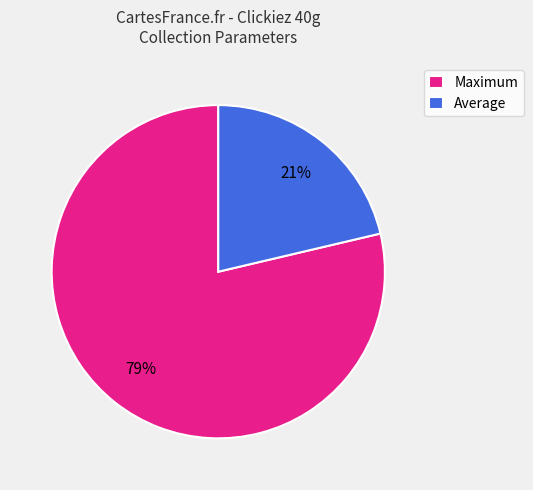

Do Average and Maximum together represent more than half of the pie?

Yes